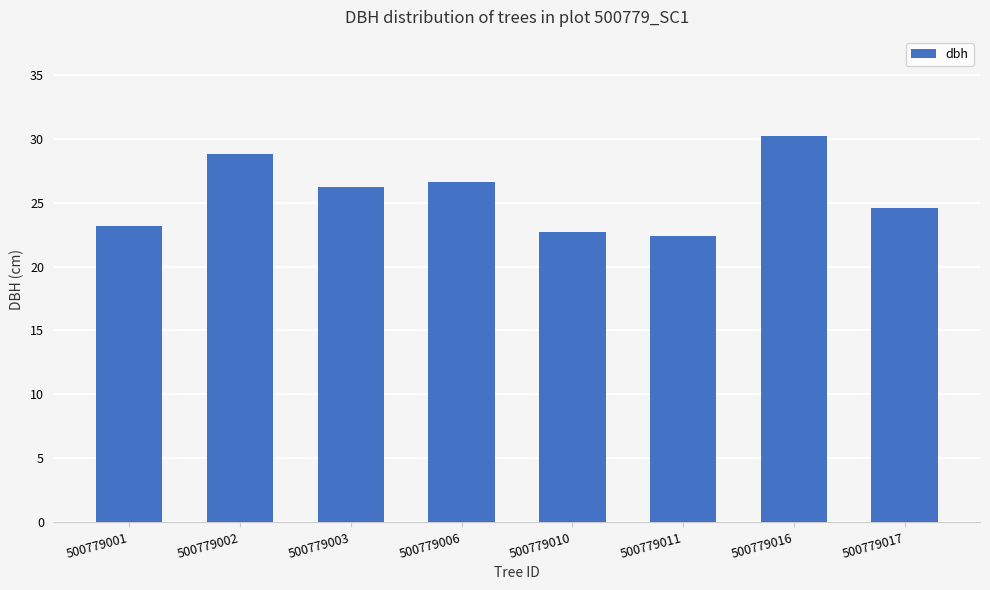

What is the maximum value shown in the chart?

30.3